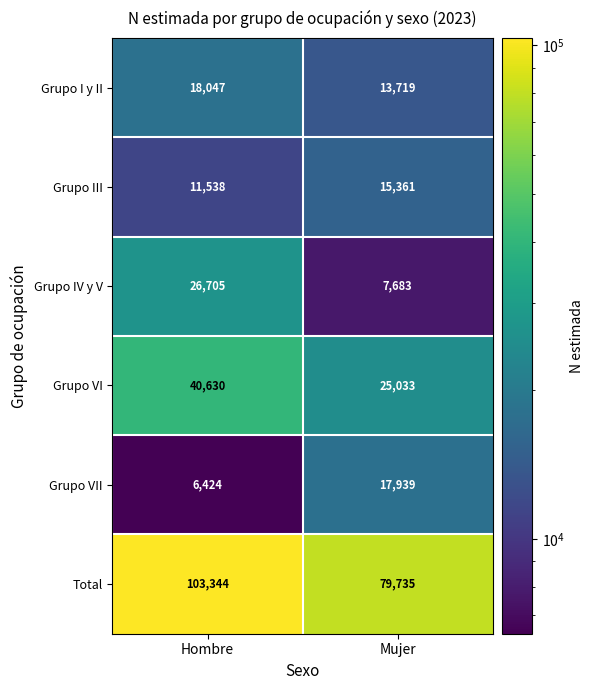

The Grupo VII series shows 17939 at Mujer. True or false?

True